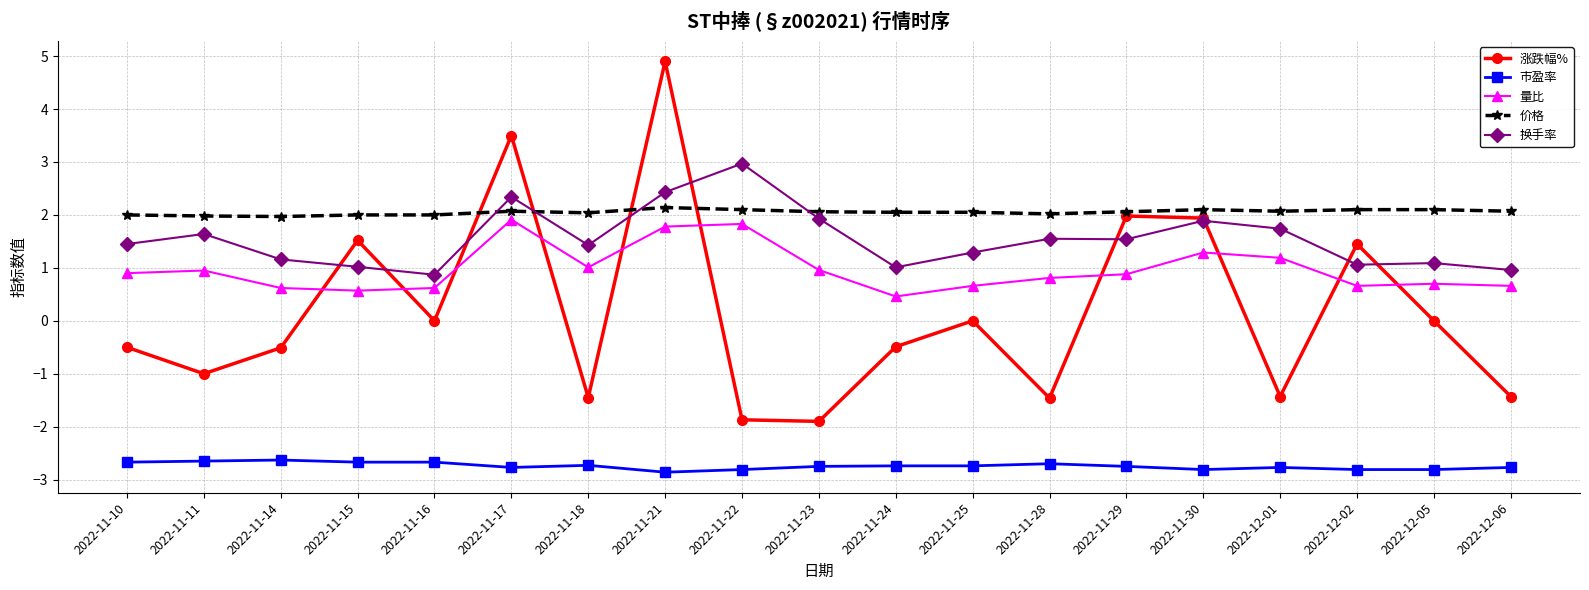

Is this an area chart (filled region under the line)?

No